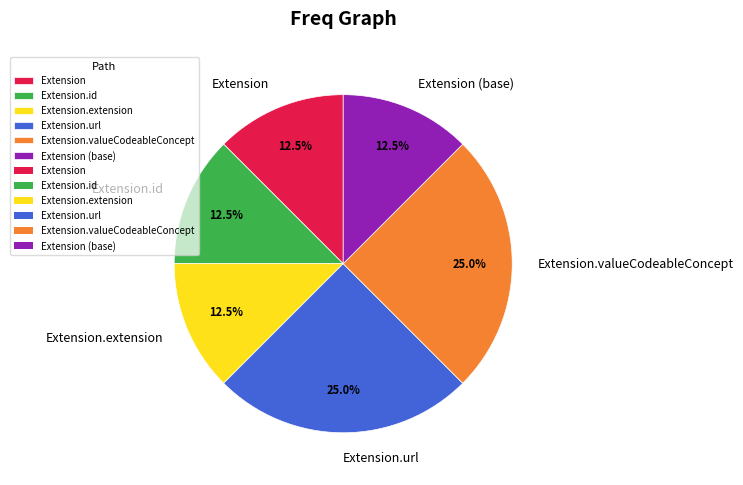

Does any single category account for the majority?

No